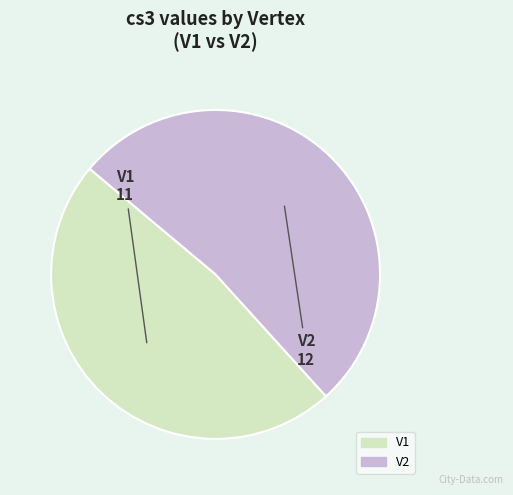

What is the ratio of the value at V1 to the value at V2?

0.9